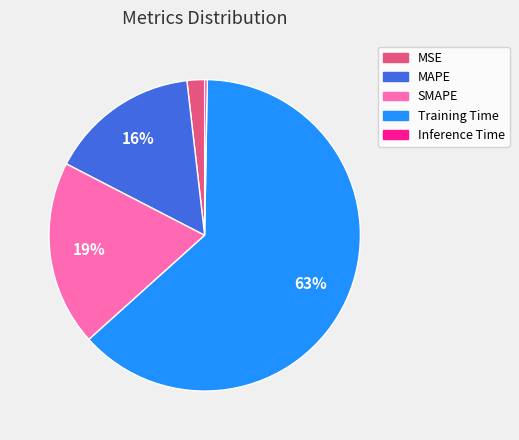

Is Training Time the majority of the pie?

Yes